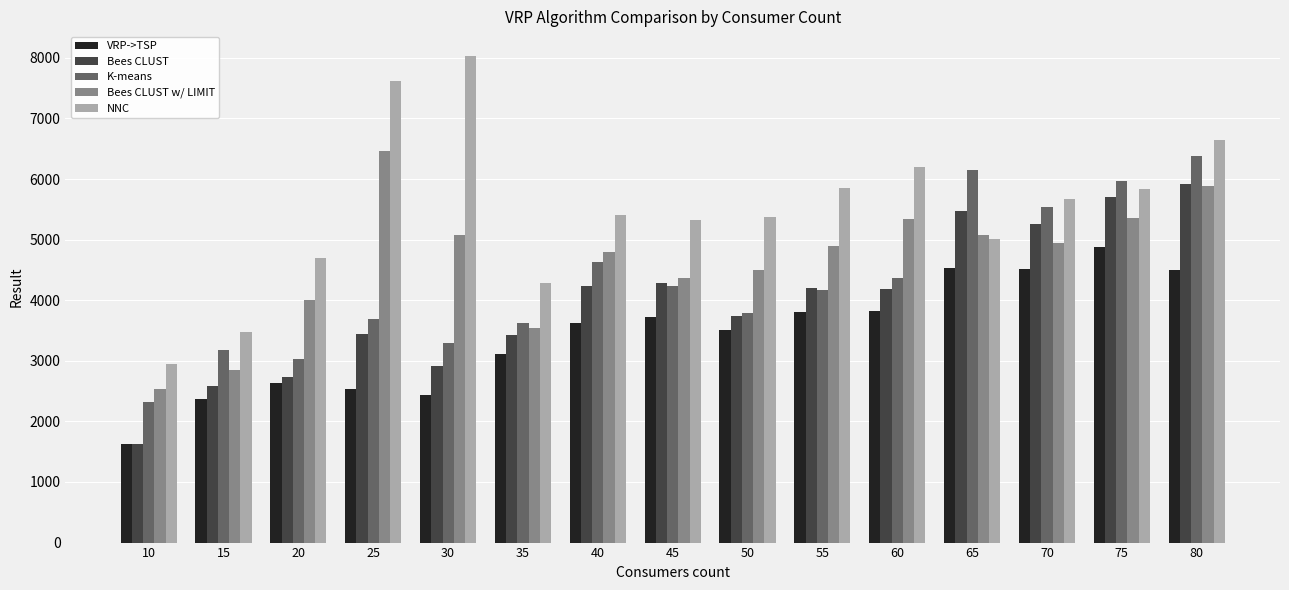

Which series has the largest total across all categories?

NNC